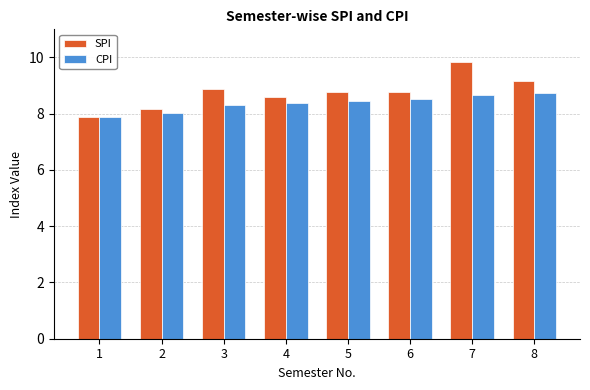

How many bars are there in total?

16